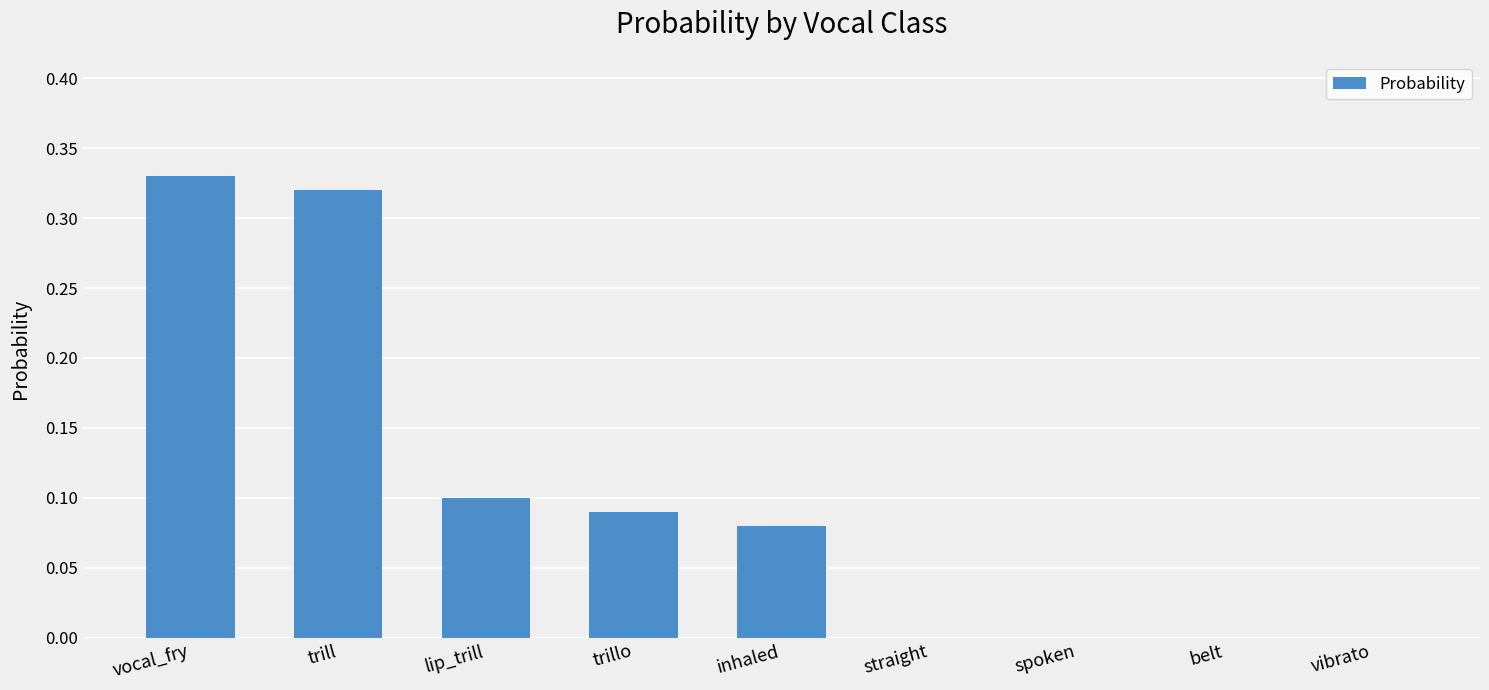

Is it true that the value at spoken is 0.2?

False